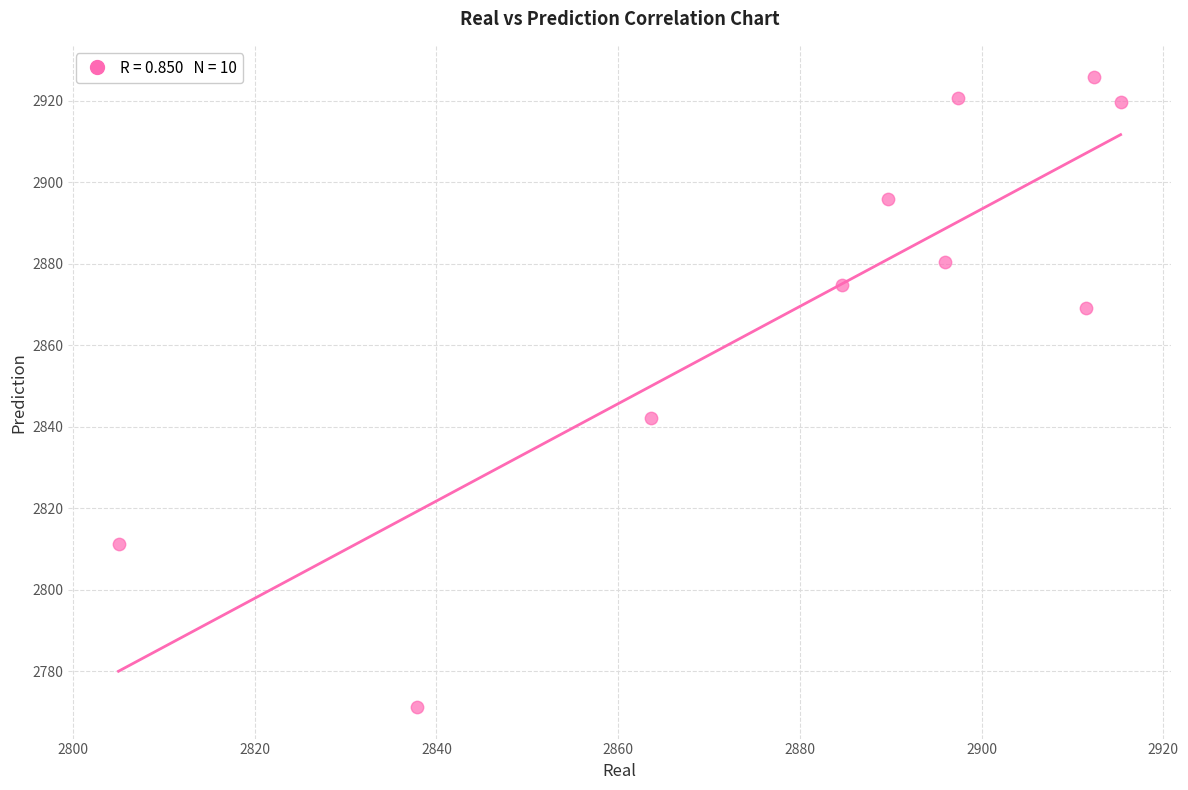

What Y value in the scatter plot is closest to 2848?

2842.3